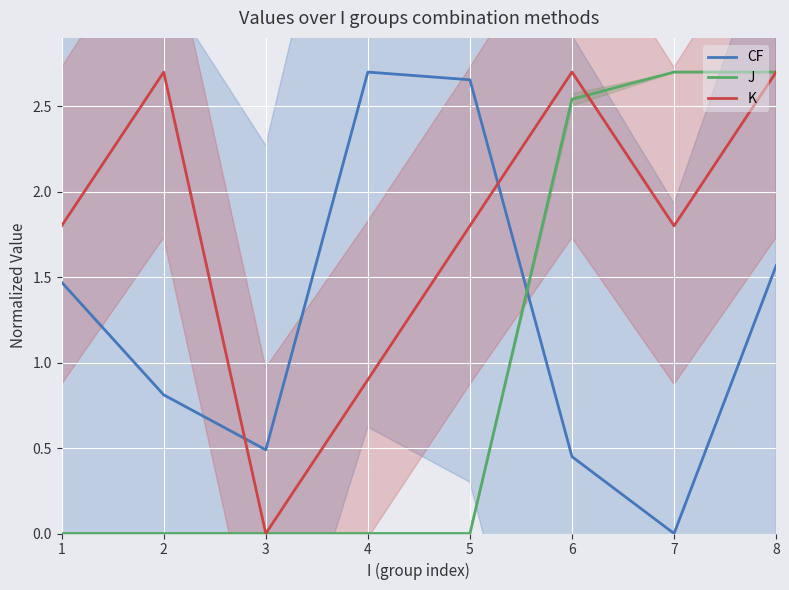

What is the sum of the J values at 7 and 4?

2.7